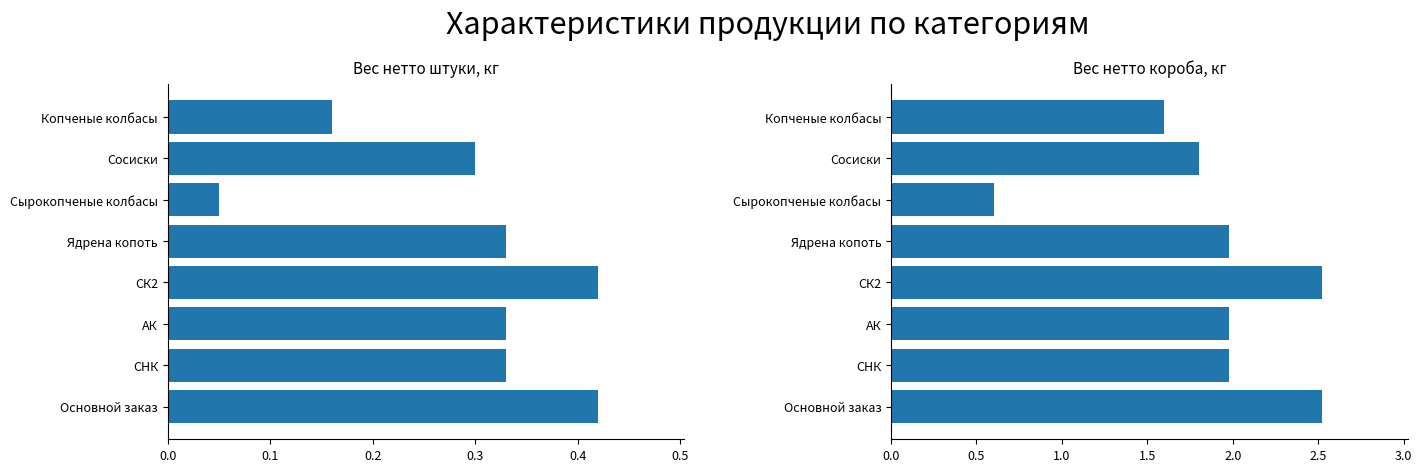

Between Сырокопченые колбасы and Ядрена копоть, which series saw the biggest shift?

Вес нетто короба, кг